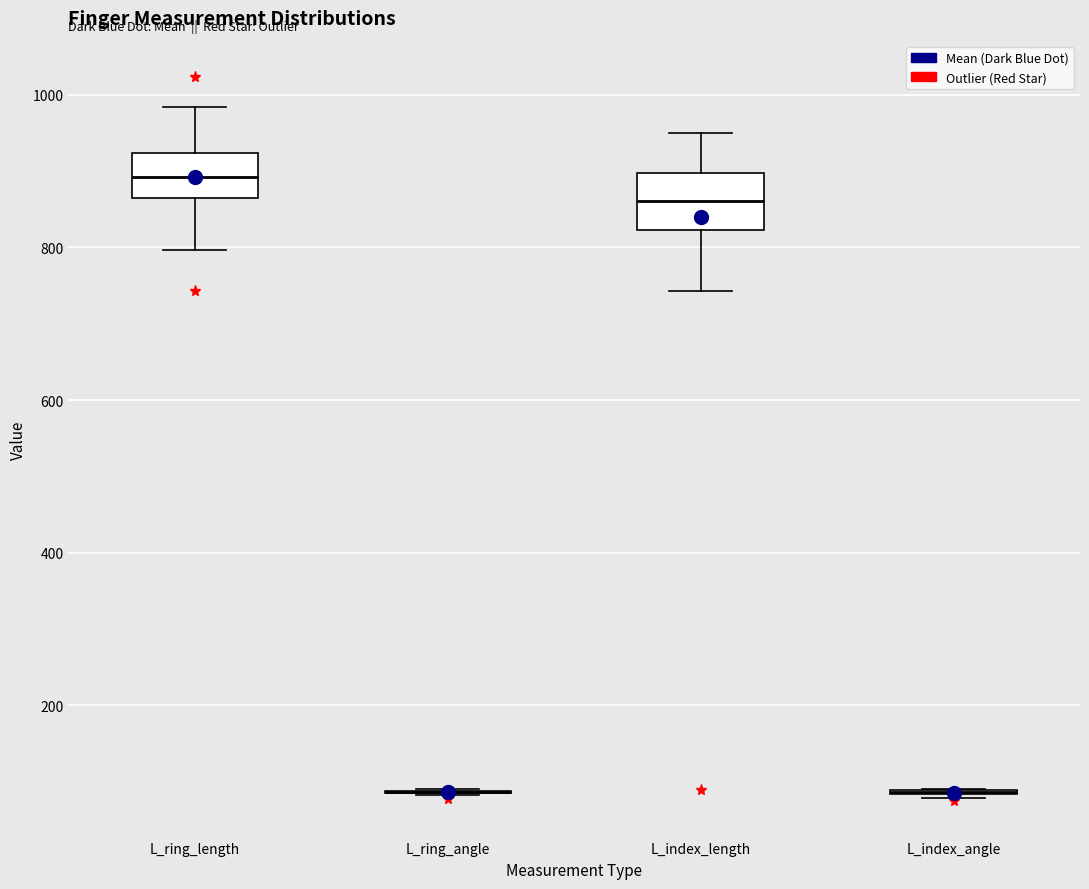

Reading left to right, transcribe this box plot: for each box, give where its median line is, the range the box spans, and where its two whiskers end, as read against the y-axis. The values are not printed on the chart, so give them approximately, as read against the axis.

L_ring_length: median 900, box 860 to 920, whiskers 800 to 980
L_ring_angle: box collapsed to a line at 80, whiskers 80 to 80
L_index_length: median 860, box 820 to 900, whiskers 740 to 960
L_index_angle: box collapsed to a line at 80, whiskers 80 to 100